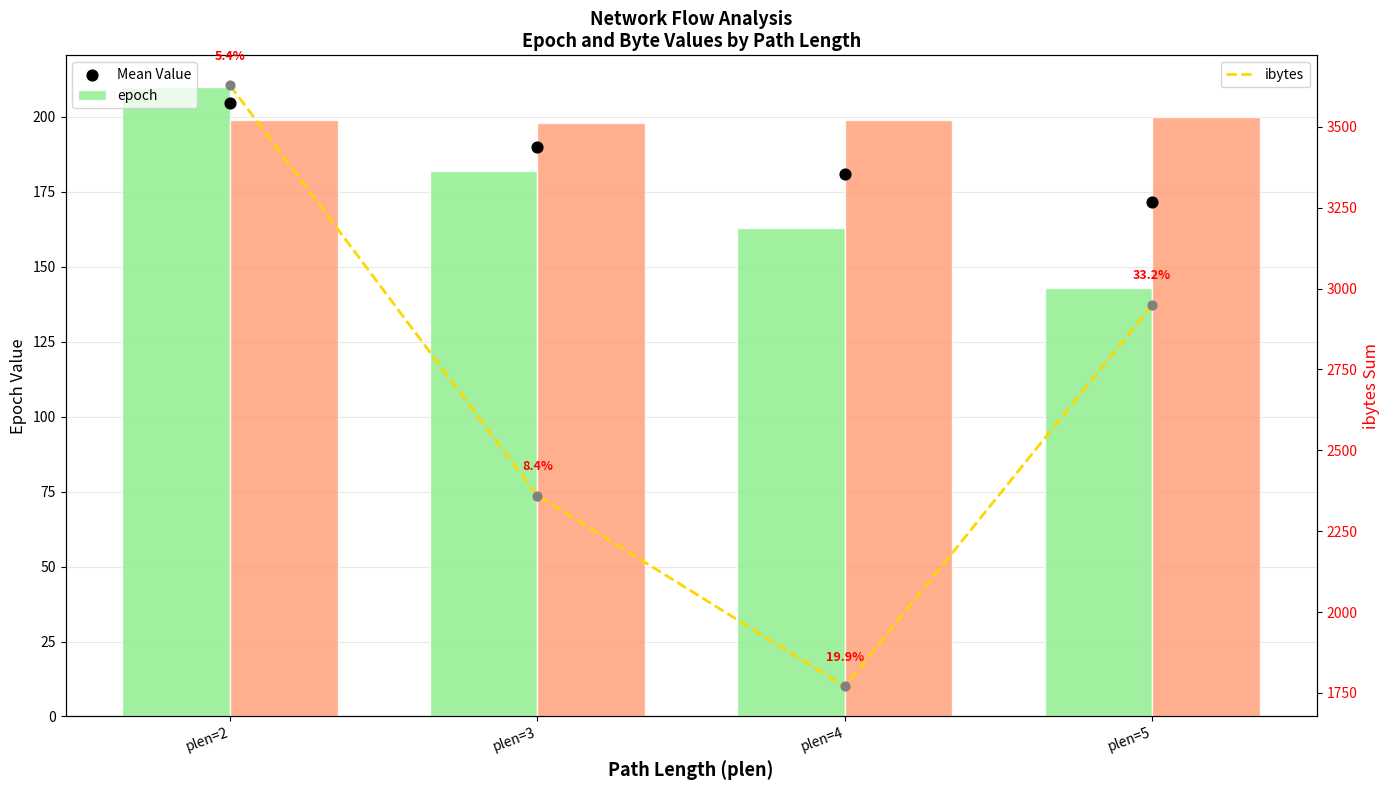

What is the total value across all series at plen=4?

2313.0